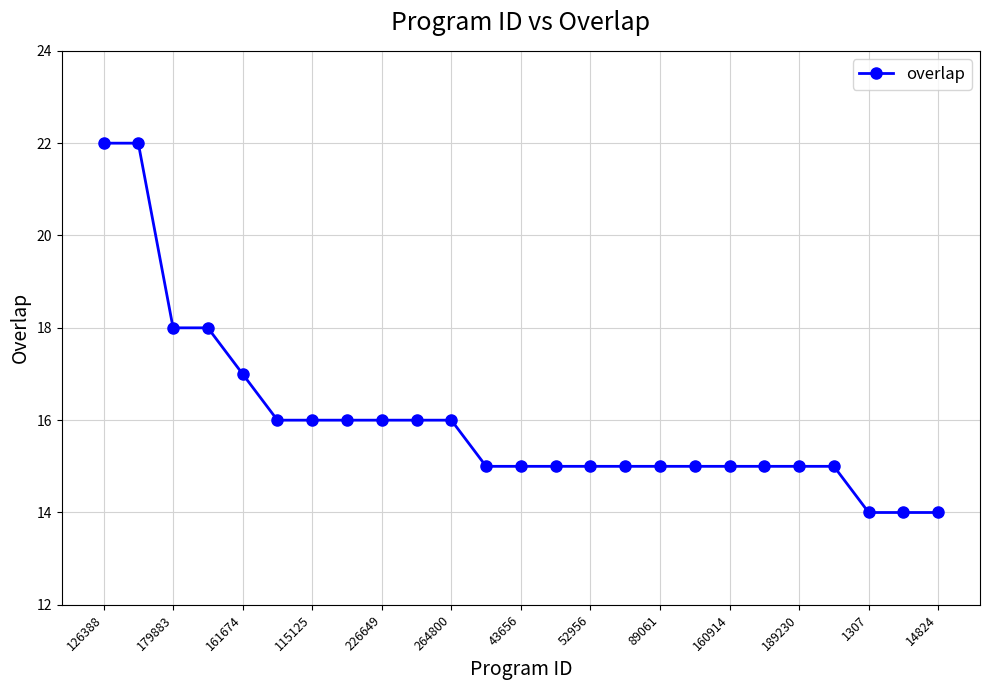

What is the difference between the second highest and second lowest values?

8